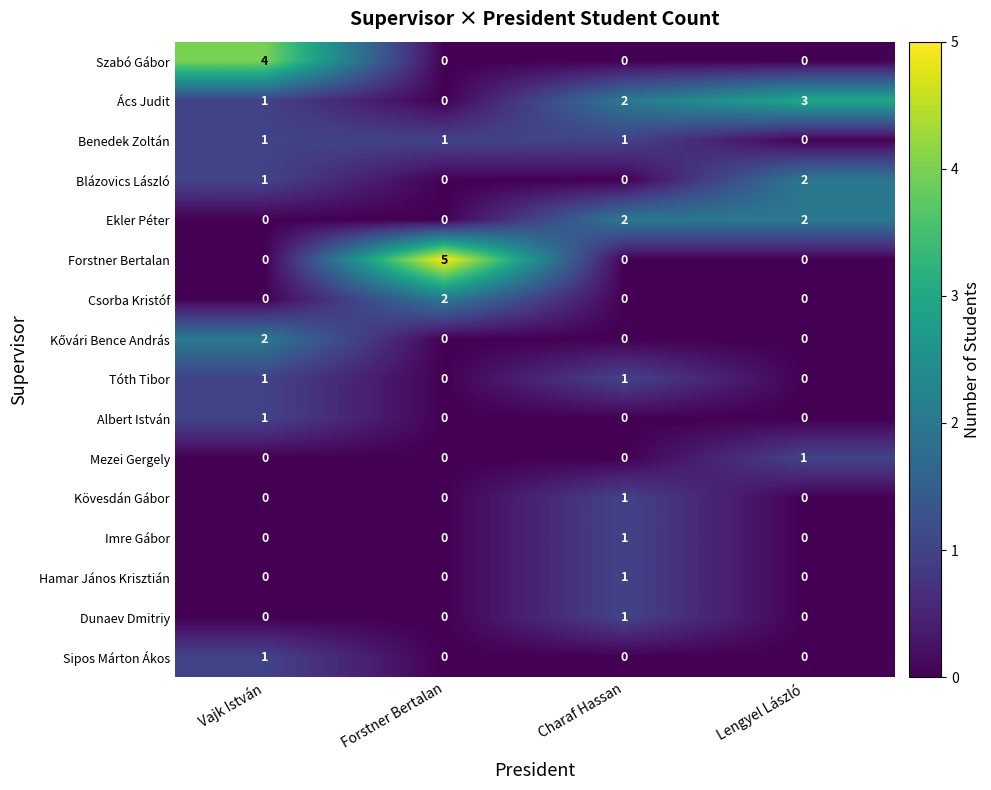

Count the Hamar János Krisztián values in the range 0 to 1.

4